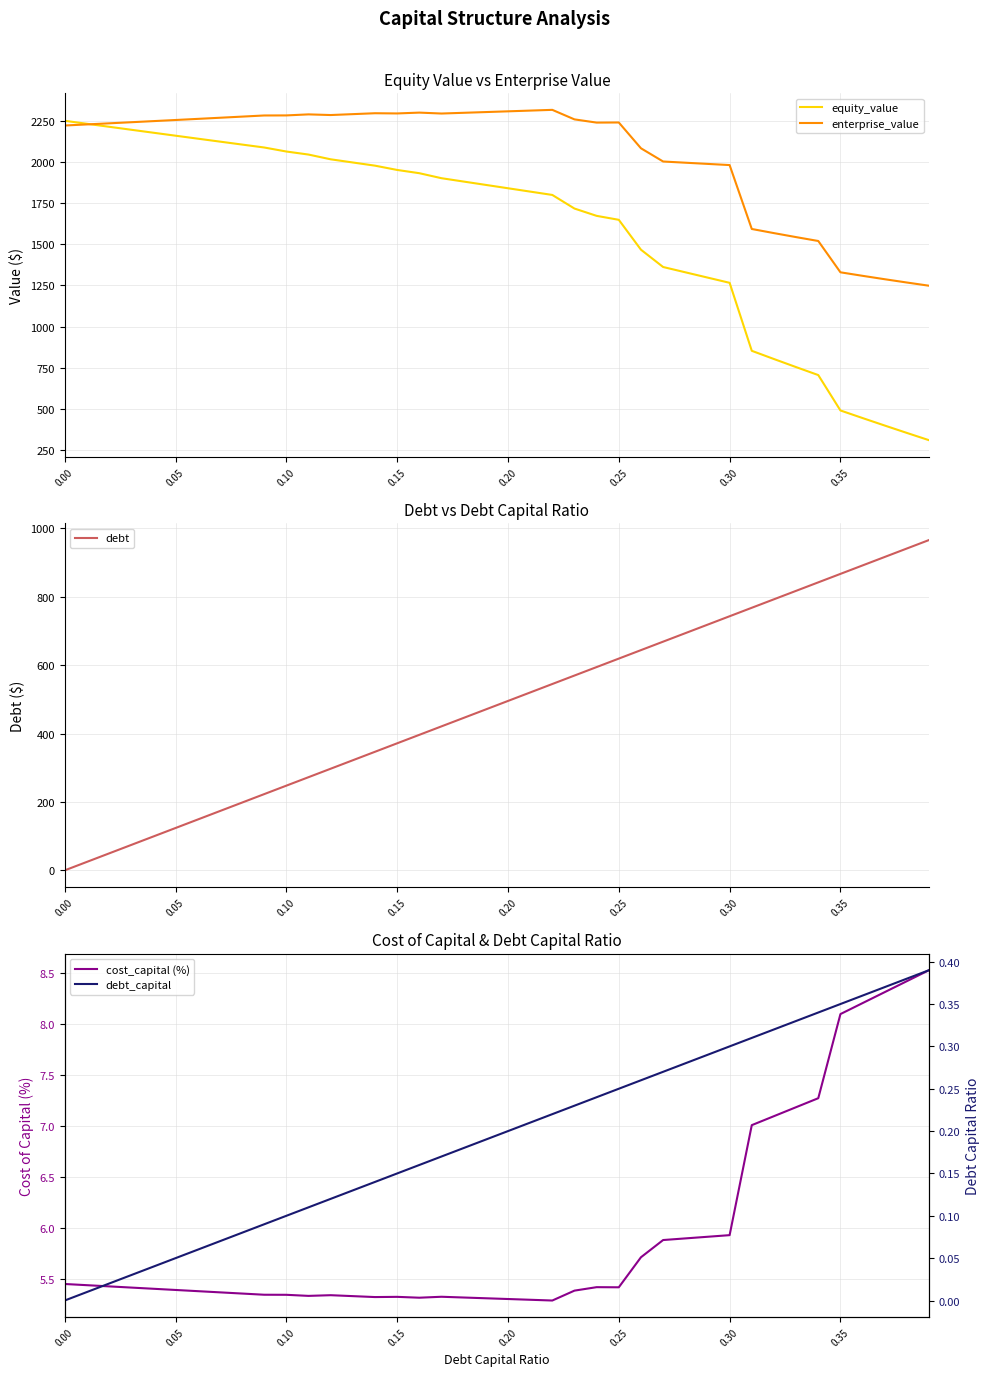

Where does the debt series first go above 495?

0.20